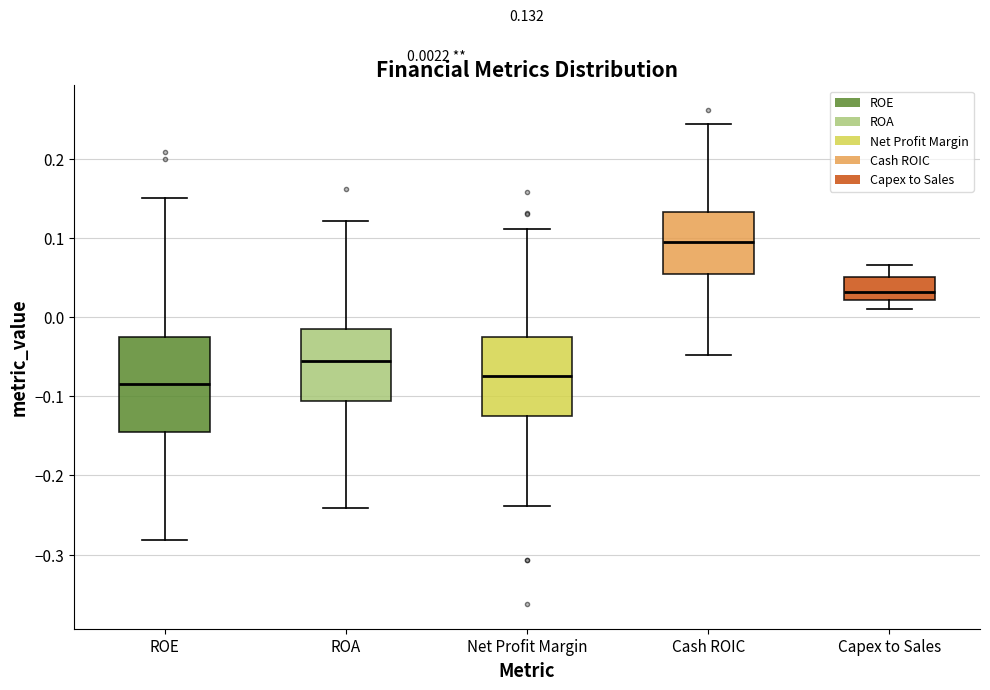

Which box is the tallest, from its lower edge to its upper edge?

ROE